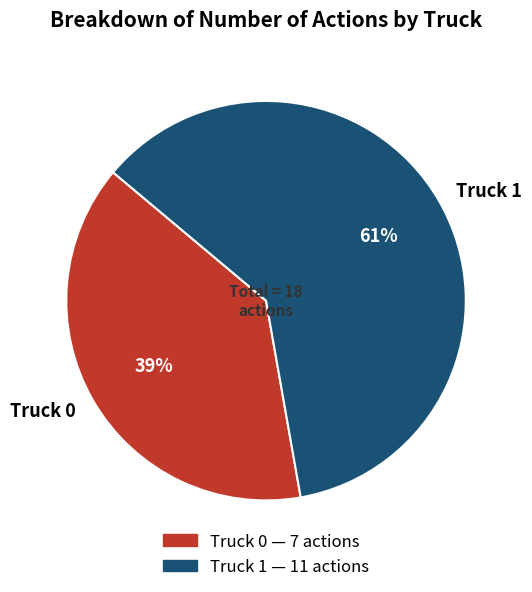

Which category has the biggest portion of the pie?

Truck 1